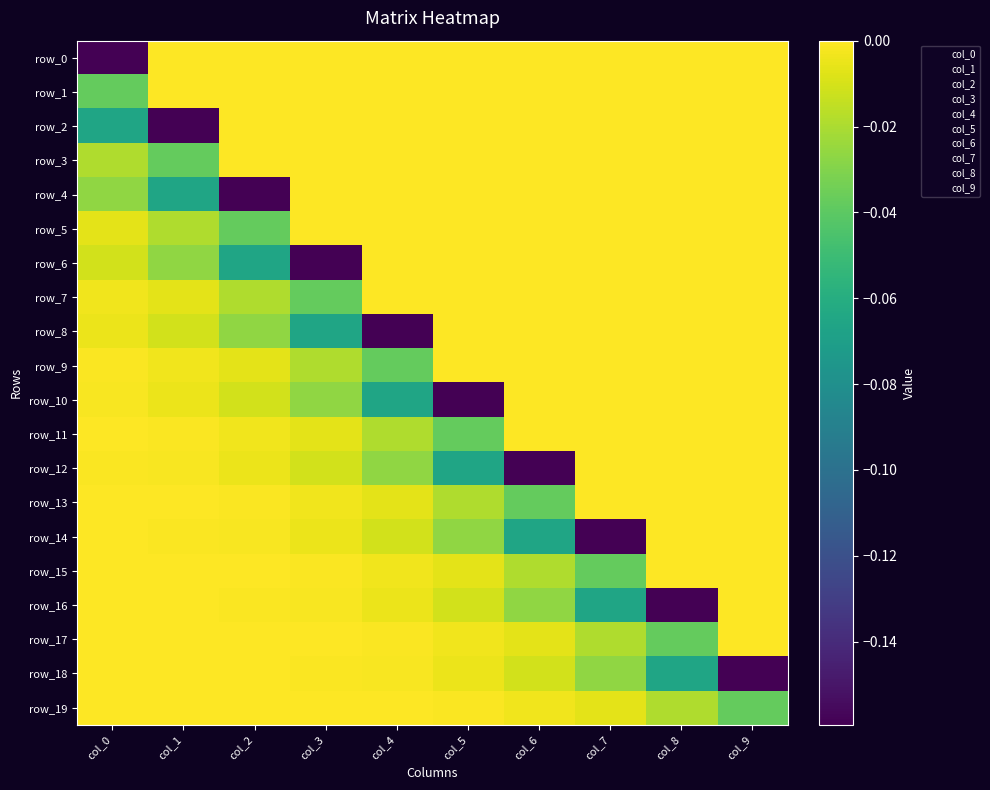

Between col_1 and col_3, which series saw the biggest shift?

row_2